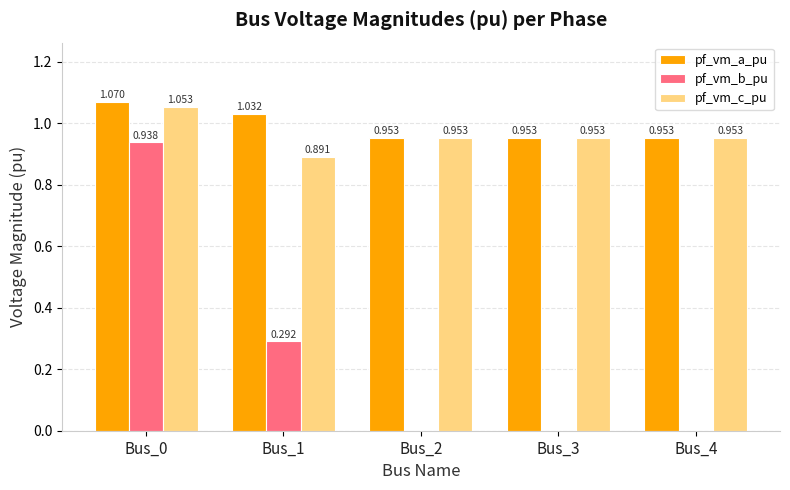

At which category is the sum across all series the highest?

Bus_0